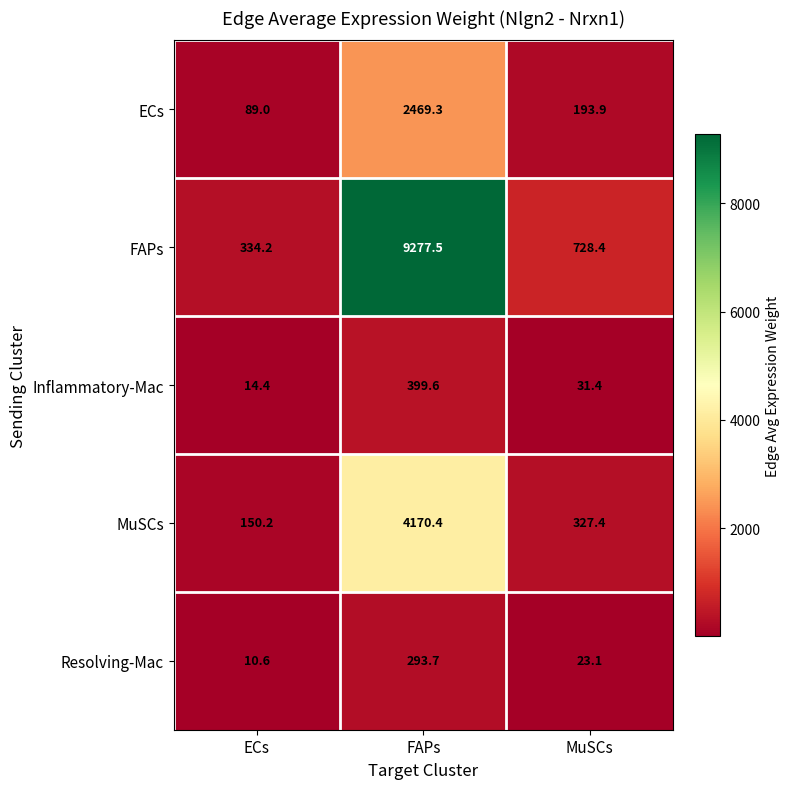

What is the difference between the ECs values at ECs and MuSCs?

104.9